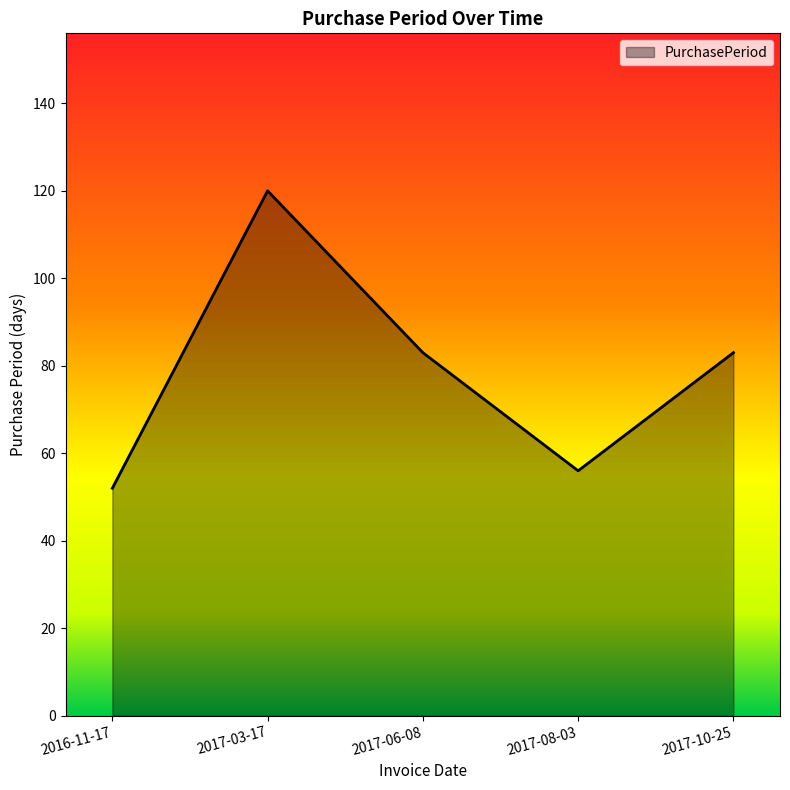

What is the sum of all values?

394